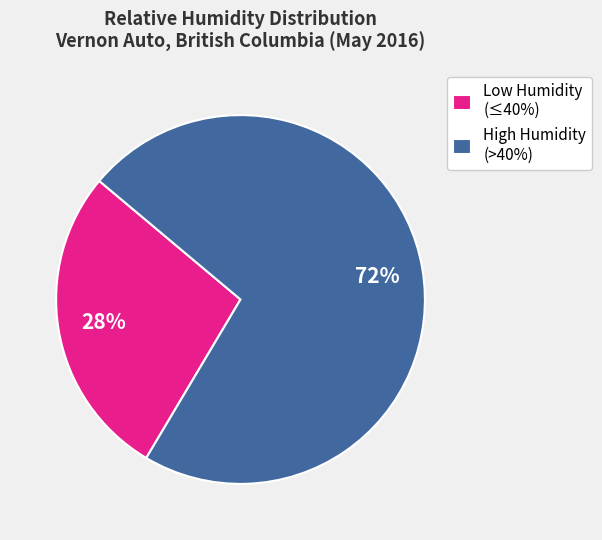

Is it true that High Humidity (>40%) is 72% of the pie?

True